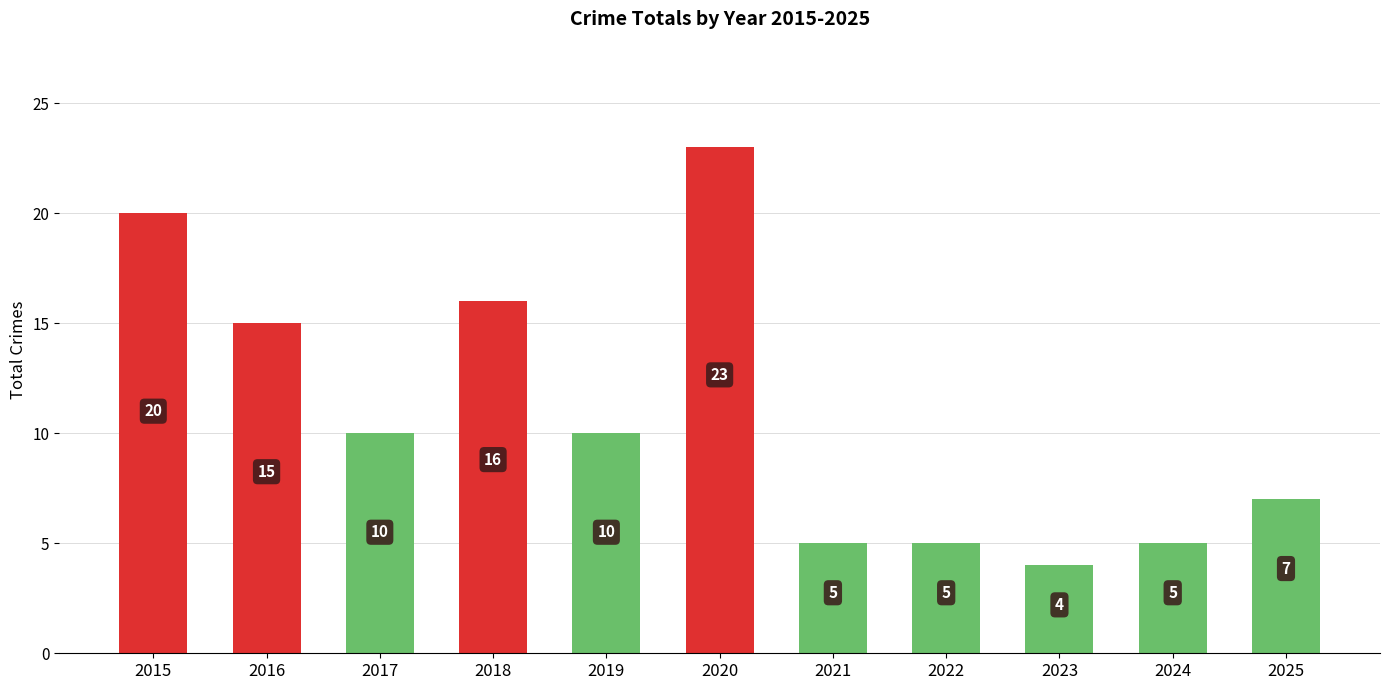

Count the number of categories in the chart.

11